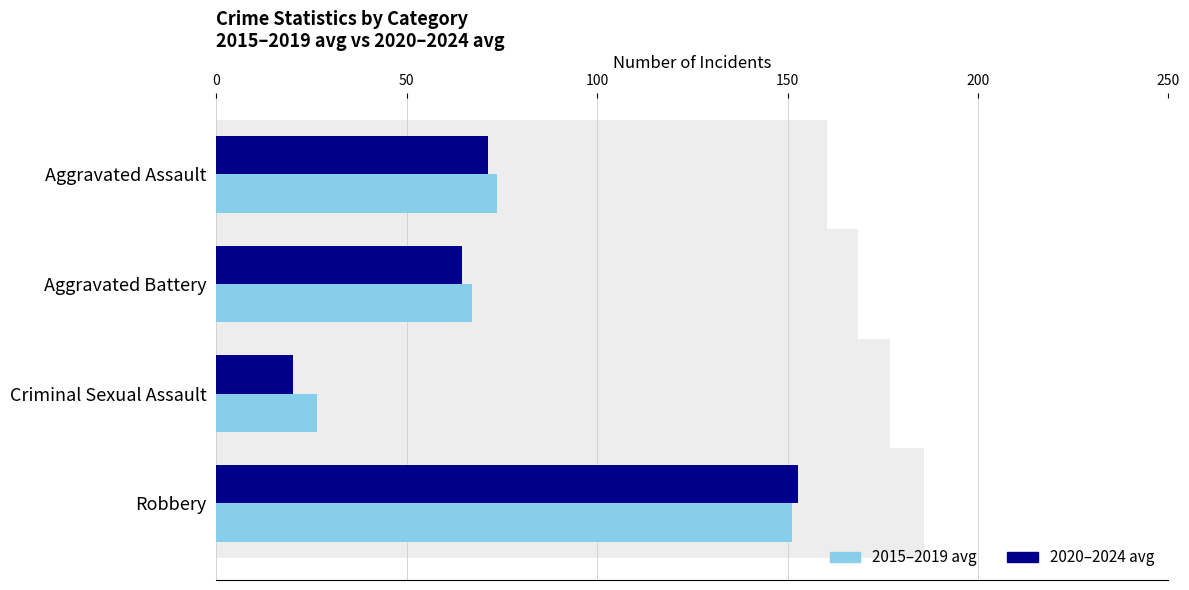

How many groups of bars are there?

4